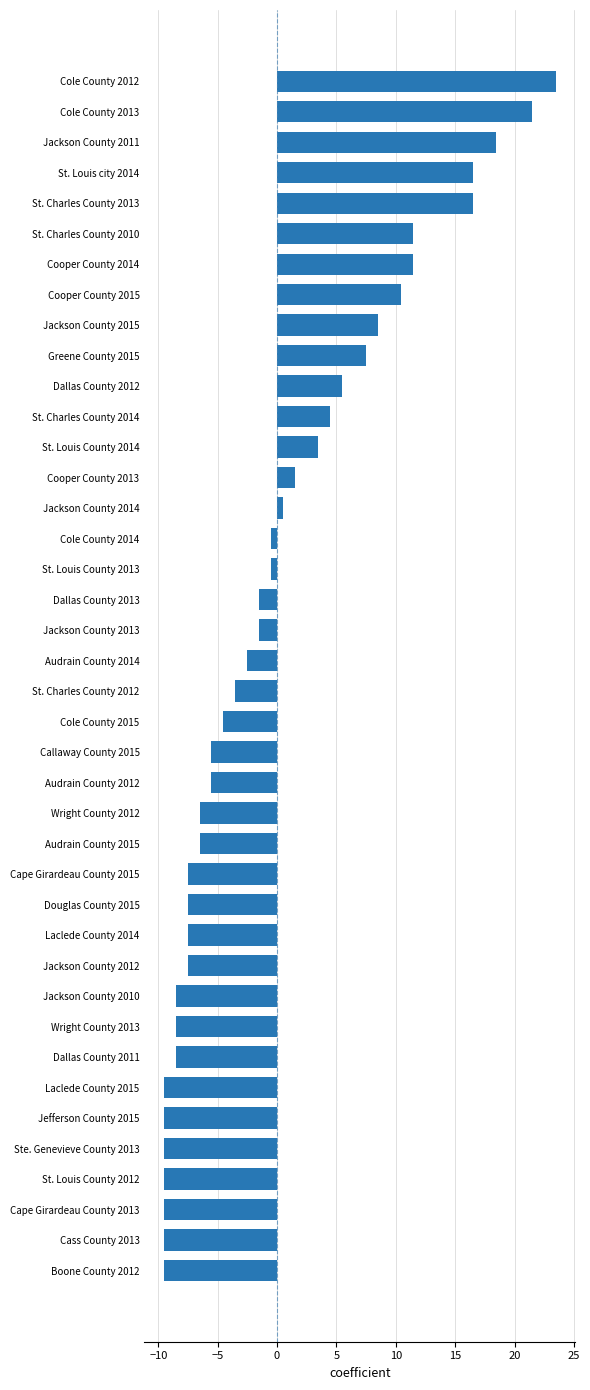

What is the label of the 40th bar from the bottom?

Cole County 2012